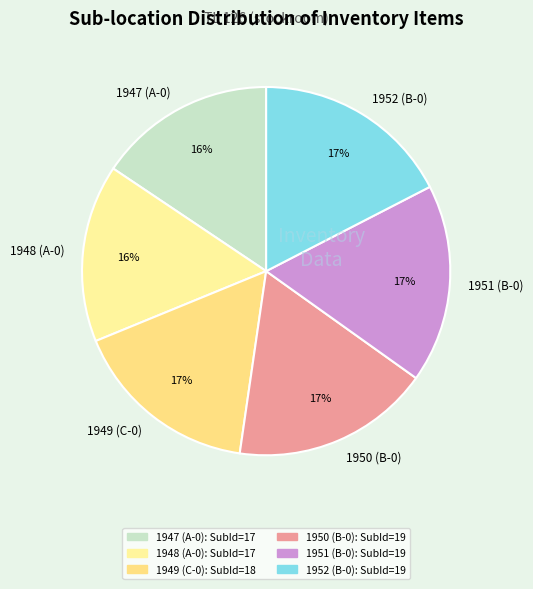

Does 1952 (B-0) represent more than half of the total?

No